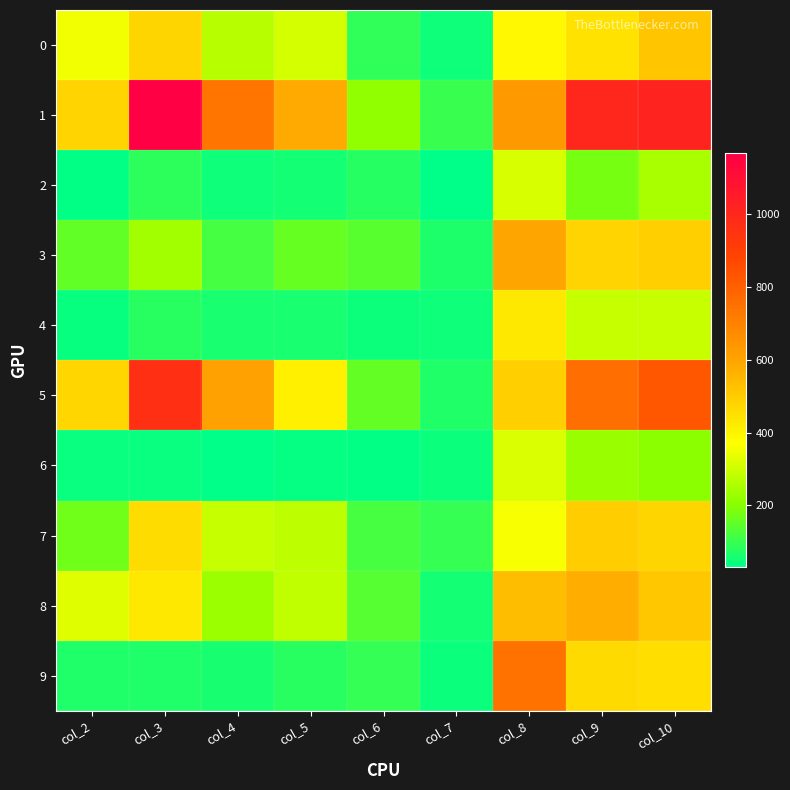

What is the difference between the highest and lowest values at col_6?

182